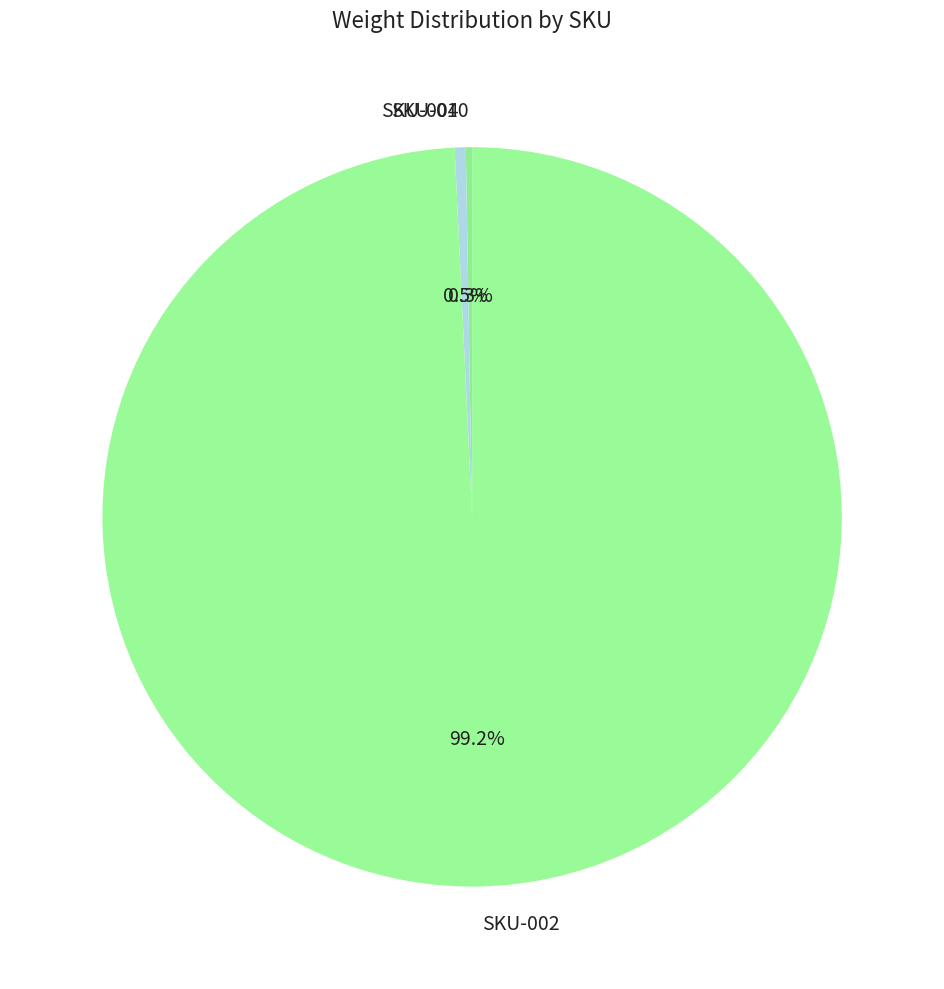

Which category has the biggest portion of the pie?

SKU-002